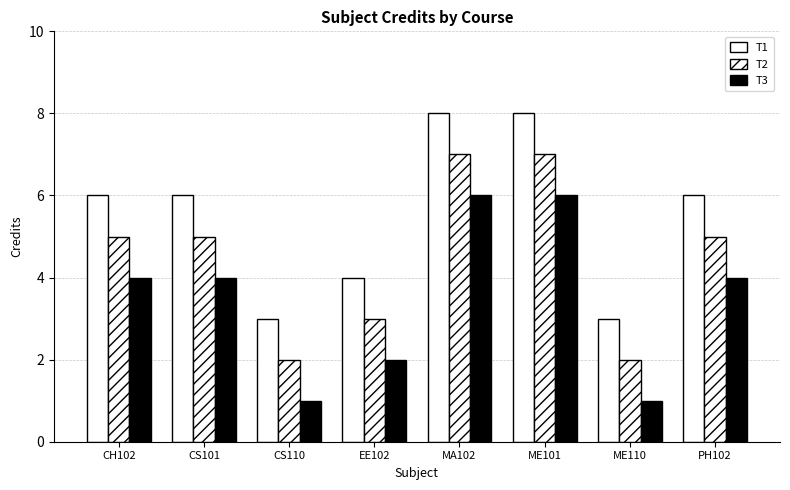

Is the value of T1 at ME110 greater than the value of T3 at CS110?

Yes